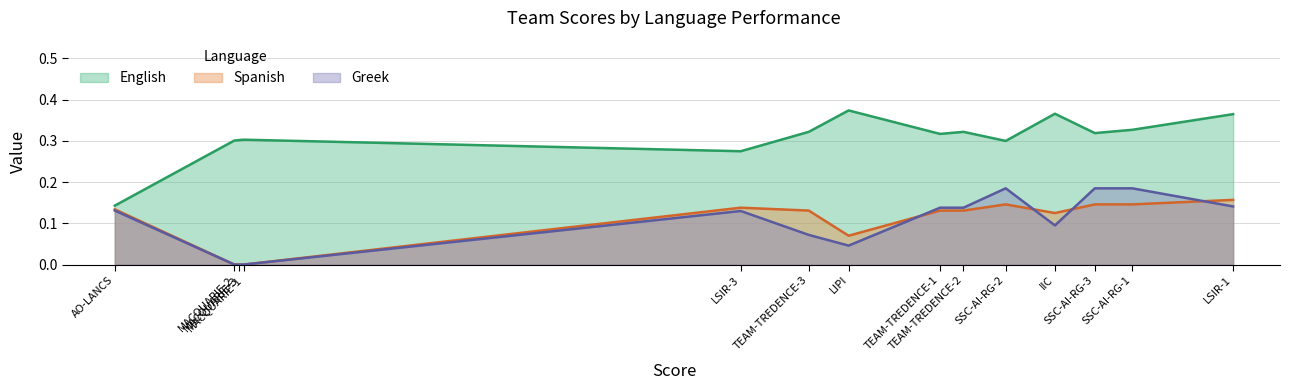

True or false: Spanish has a value of 0.2 at IIC.

False